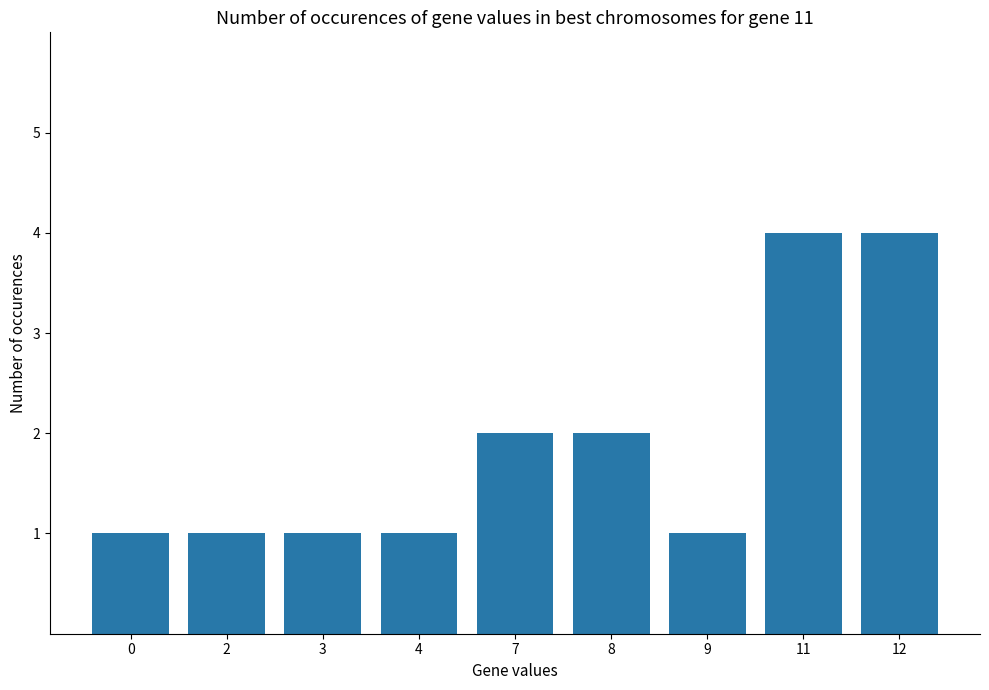

Approximately how many times larger is the value at 11 compared to 7?

2.0